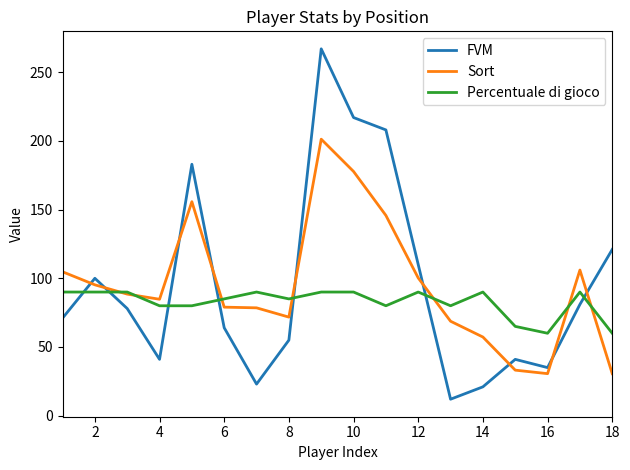

Which series has the widest spread of values?

FVM